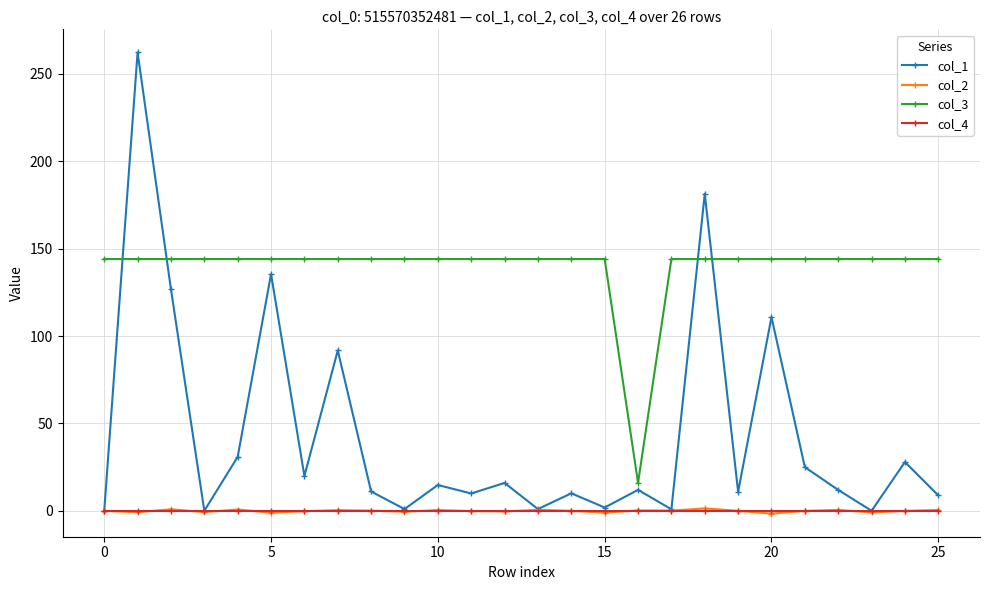

True or false: col_4 and col_3 cross at least once.

False